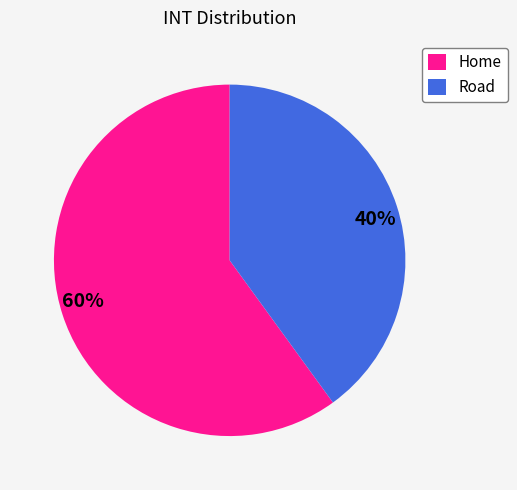

To the nearest percent, what portion does Road represent?

40%